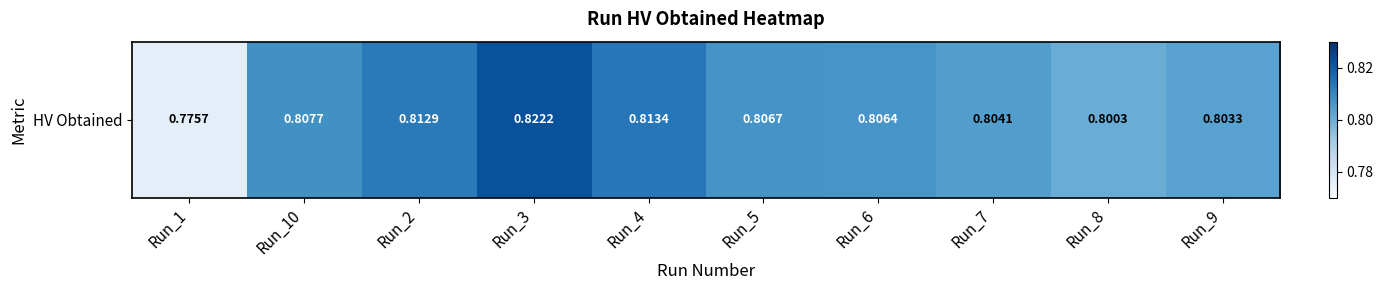

The value at Run_3 is 0.2. True or false?

False